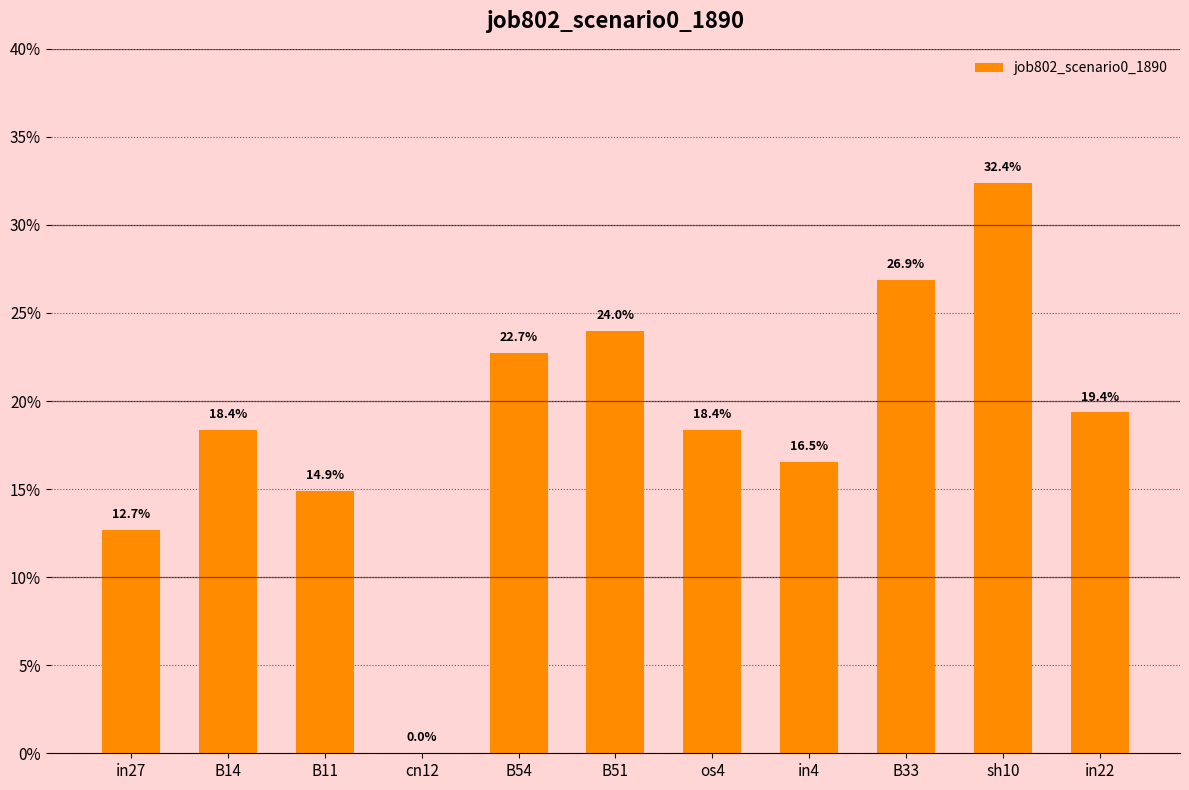

What is the label of the 10th bar from the left?

sh10